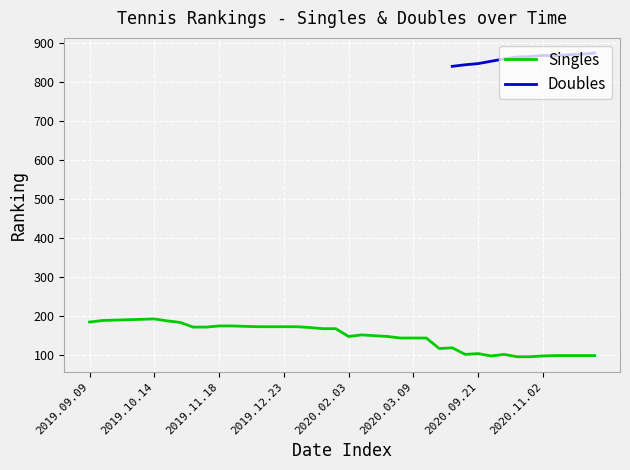

Is it true that Singles equals 130.8 at 2019.10.14?

False